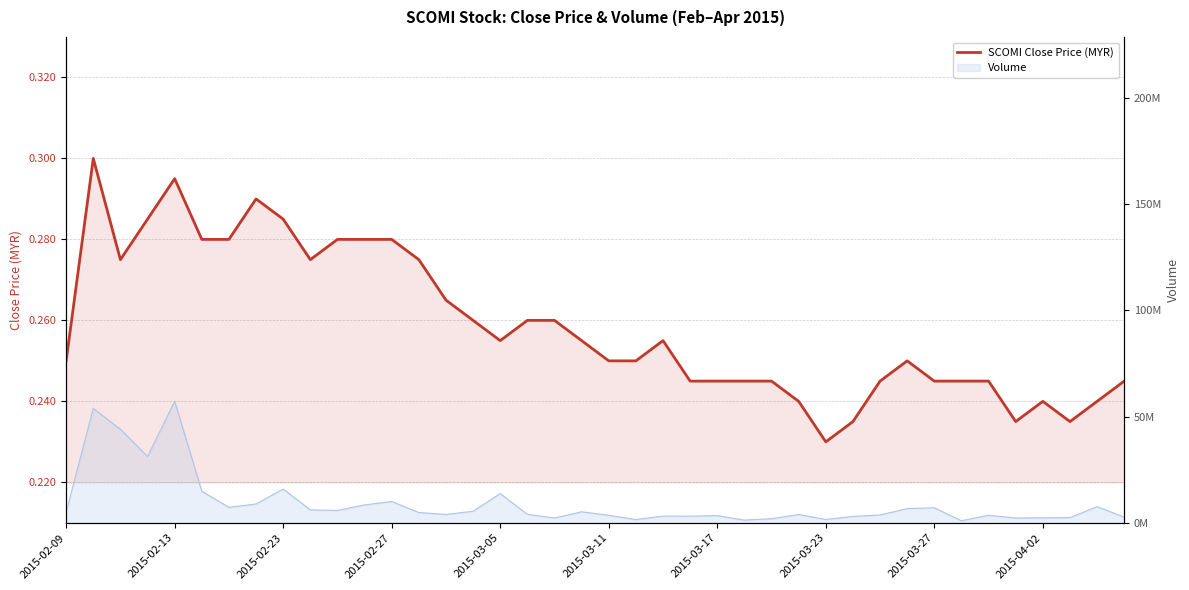

What is the difference between the second highest and second lowest values?

0.1